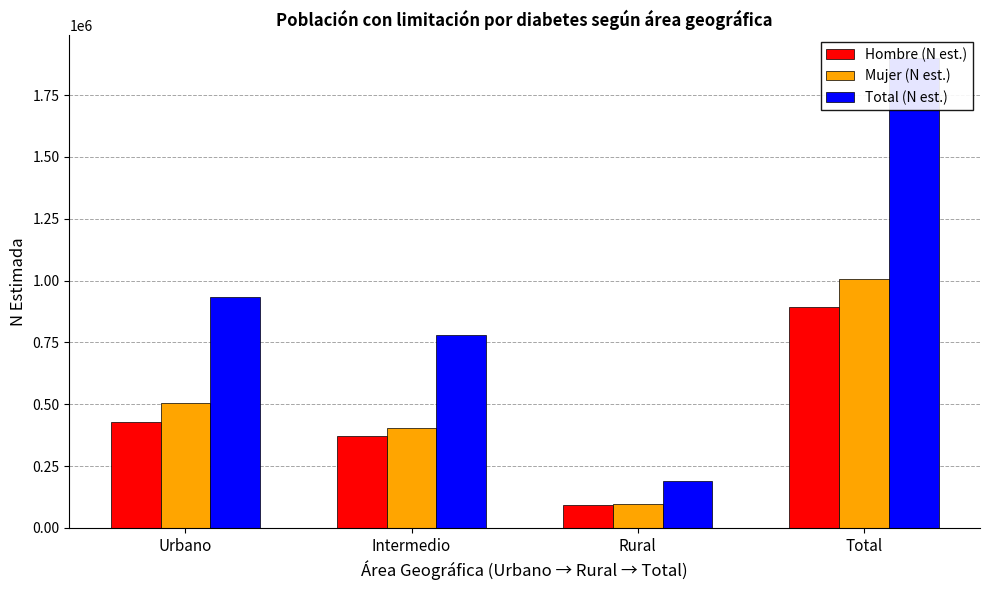

What is the sum of the Mujer (N est.) values at Rural and Total?

1105231